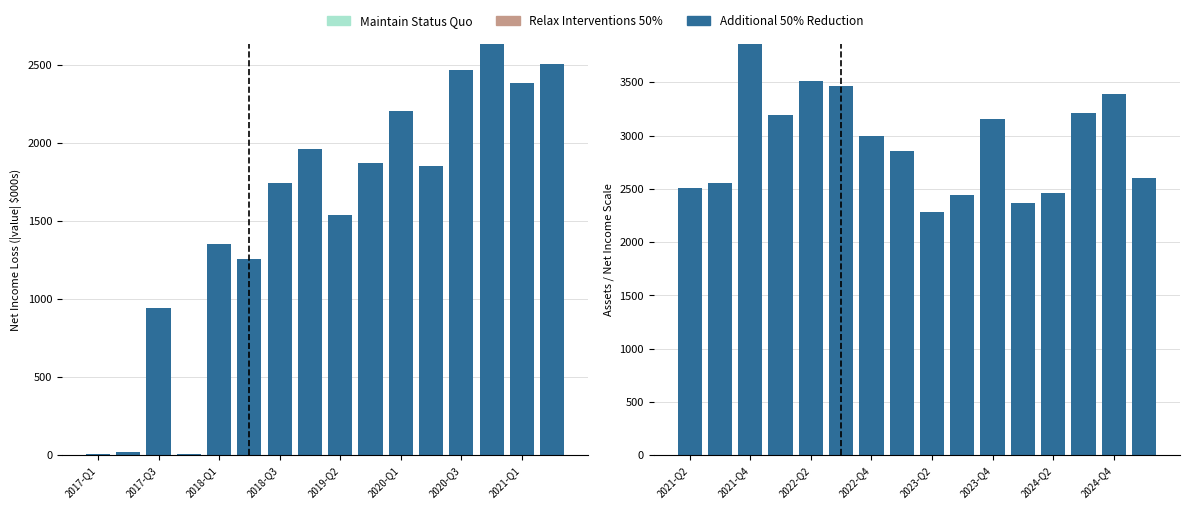

What is the value of the Additional 50% Reduction bar at the 10th from the left?

2446